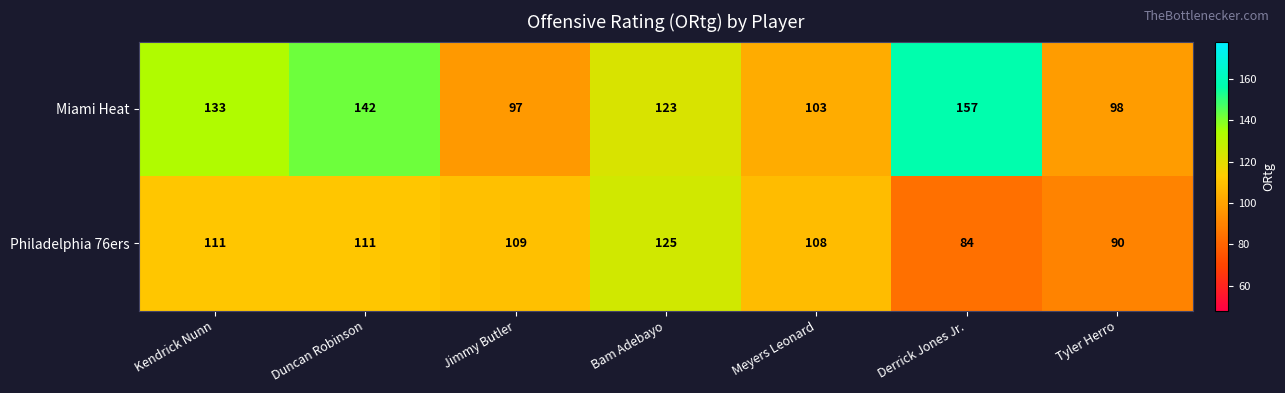

Reading left to right, extract all data points from this chart.

Miami Heat: Kendrick Nunn=133	Duncan Robinson=142	Jimmy Butler=97	Bam Adebayo=123	Meyers Leonard=103	Derrick Jones Jr.=157	Tyler Herro=98
Philadelphia 76ers: Kendrick Nunn=111	Duncan Robinson=111	Jimmy Butler=109	Bam Adebayo=125	Meyers Leonard=108	Derrick Jones Jr.=84	Tyler Herro=90